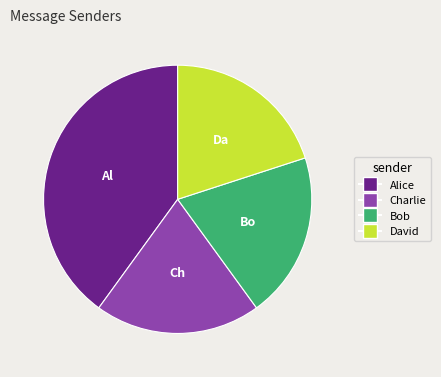

Combined, do David and Alice account for over 50%?

Yes